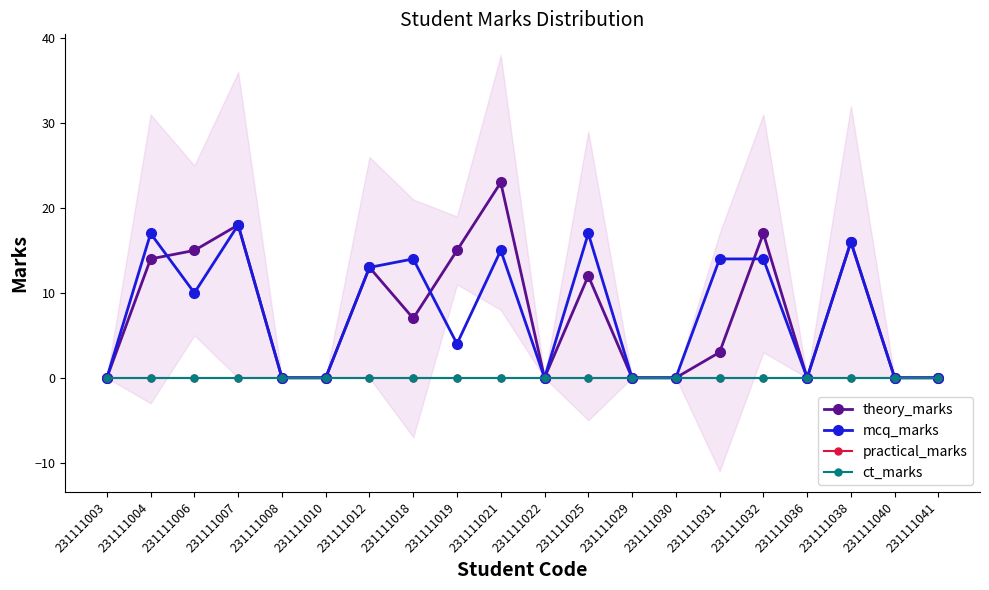

True or false: ct_marks and mcq_marks cross at least once.

False